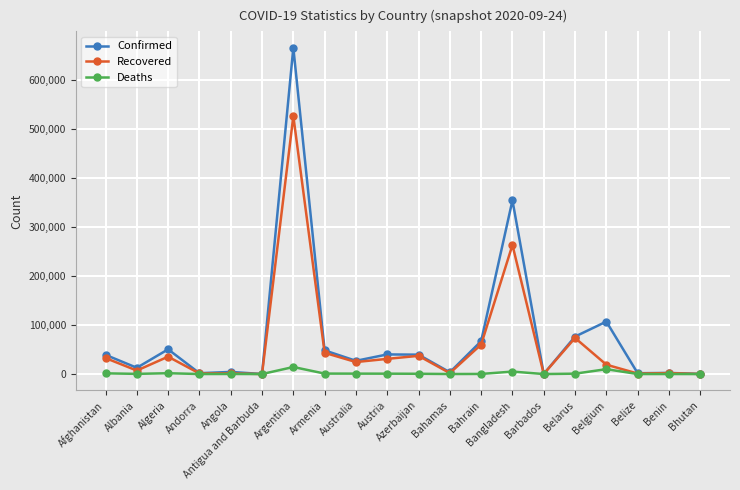

What is the difference between the Deaths values at Belize and Afghanistan?

1429